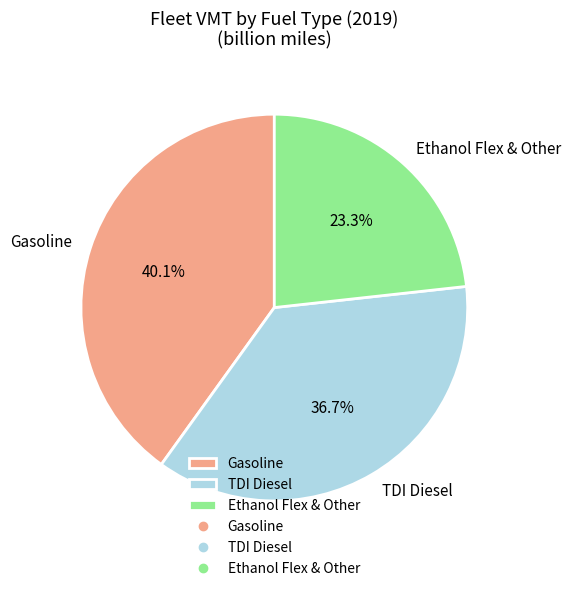

Which has a higher value, TDI Diesel or Gasoline?

Gasoline